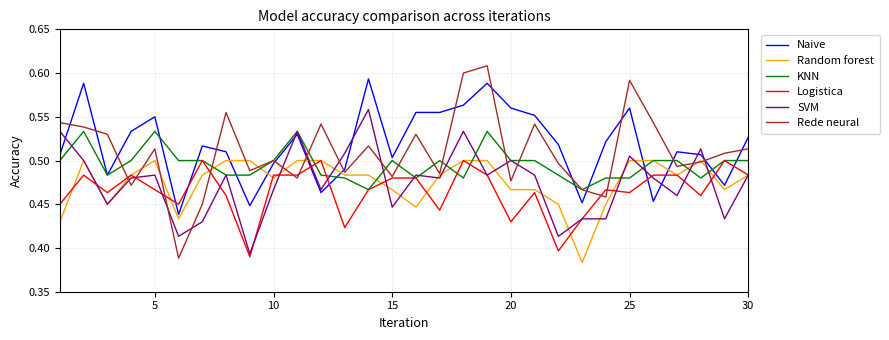

Which series ends up on top after the final intersection of Naive and Rede neural?

Naive